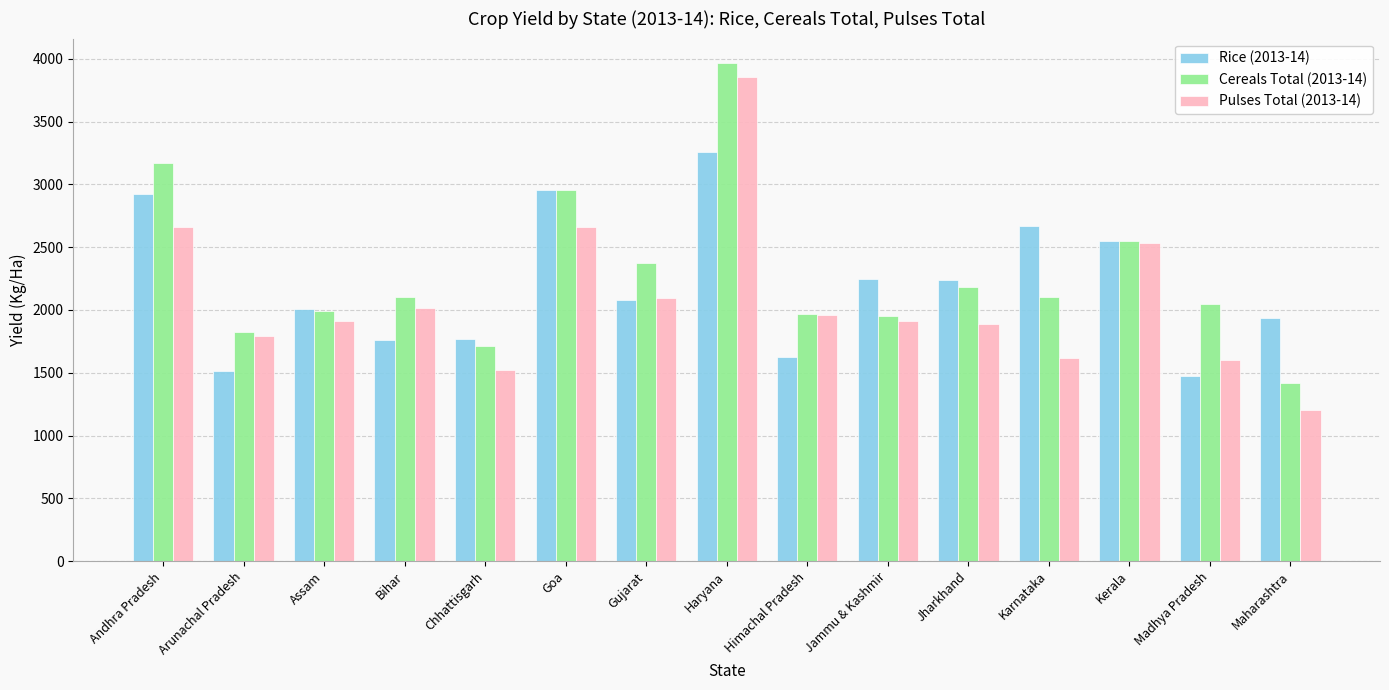

How many groups of bars are there?

15